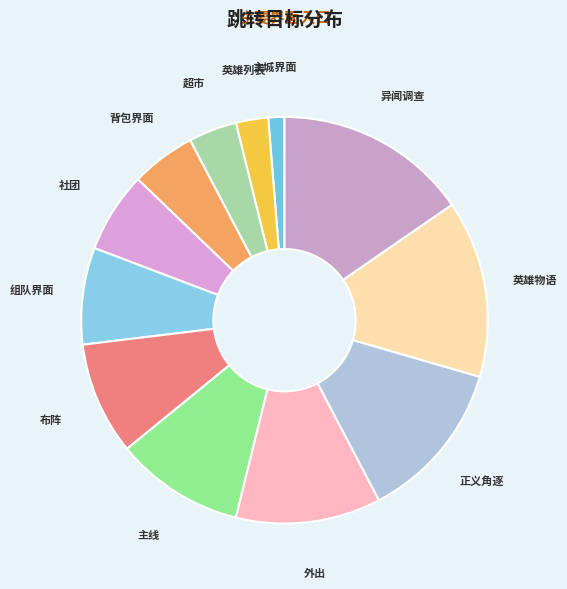

Count the number of slices in the pie.

12